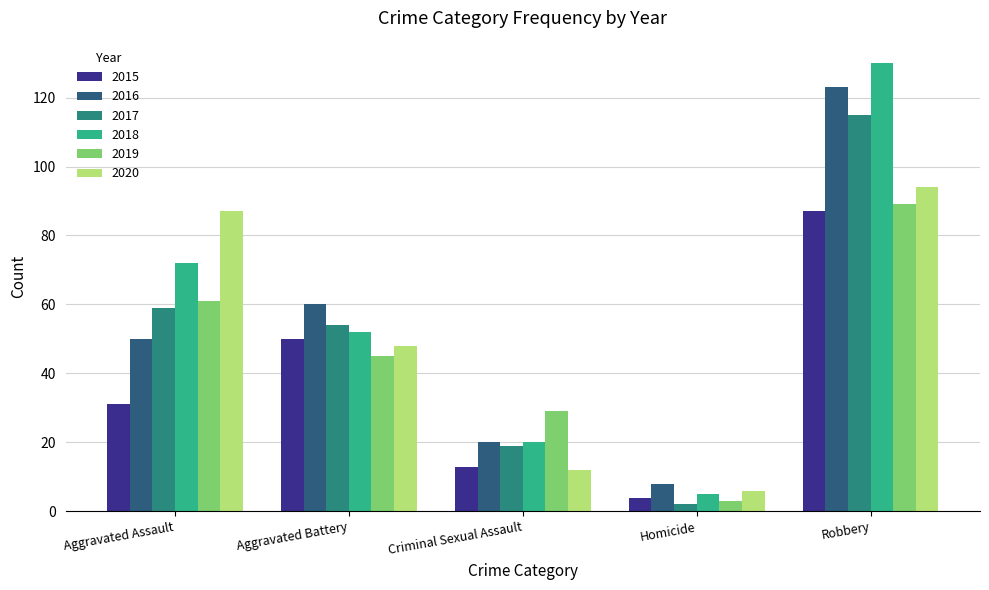

Where is 2020 nearest to the value 50?

Aggravated Battery